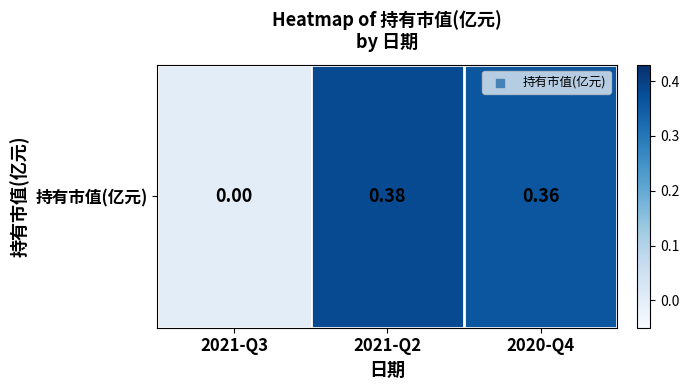

Reading right to left, list all the values displayed in this chart.

0.4	0.4	0.0